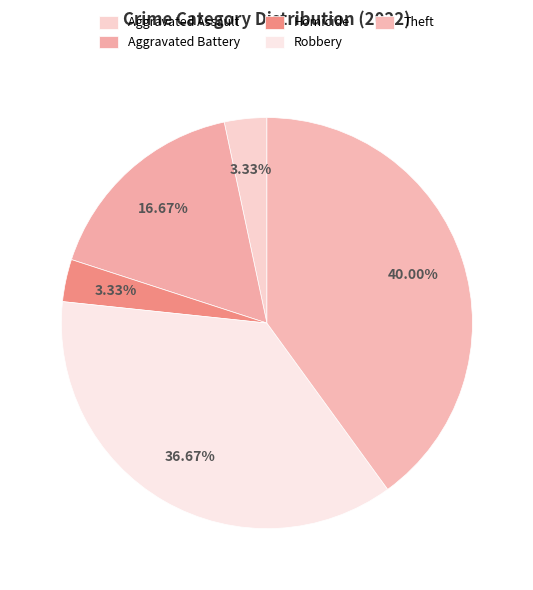

Count the number of slices in the pie.

5